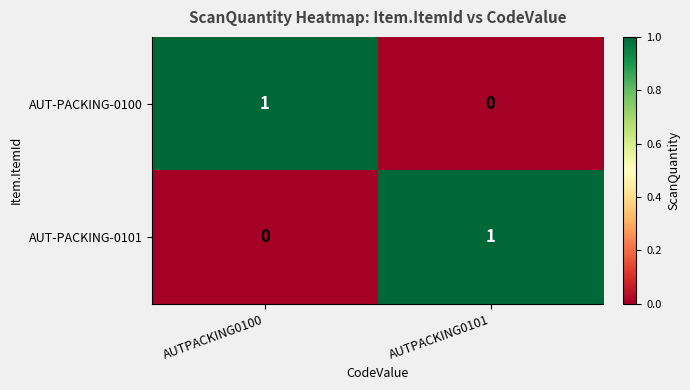

How many categories are shown in the chart?

2